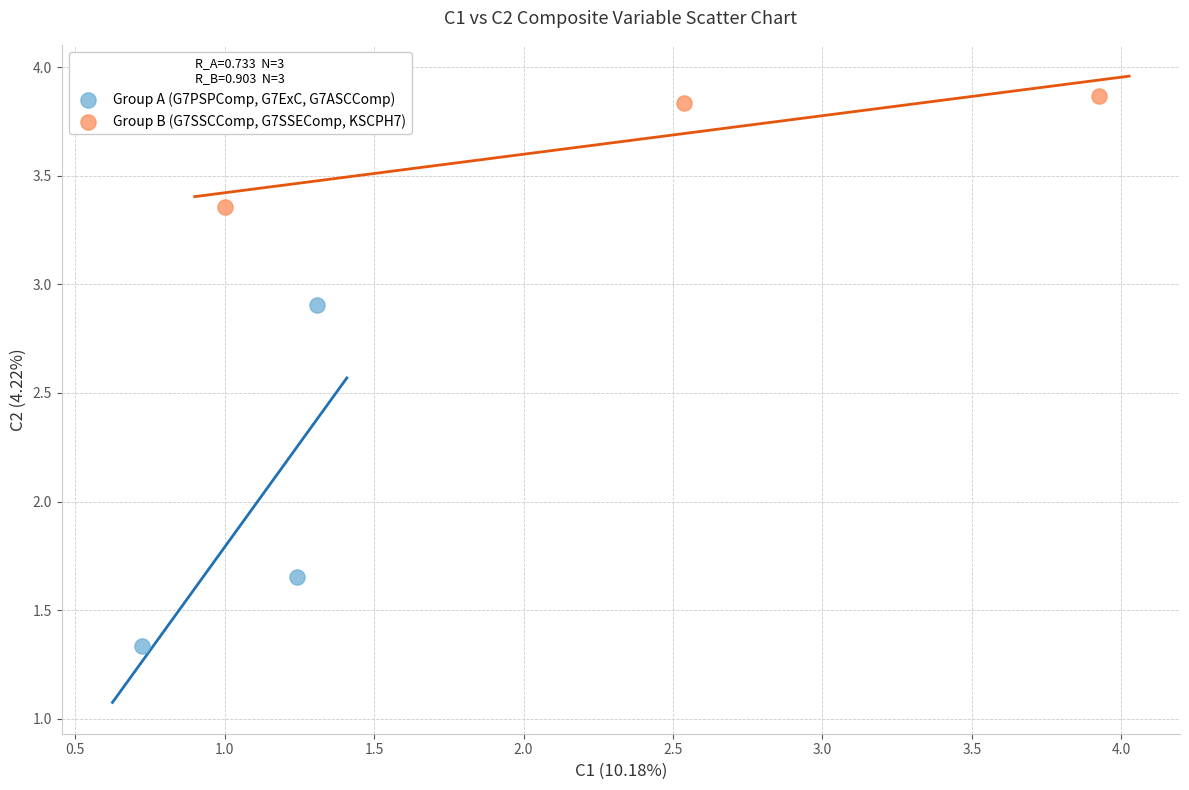

Which series has the largest Y range (max minus min)?

Group A (G7PSPComp, G7ExC, G7ASCComp)